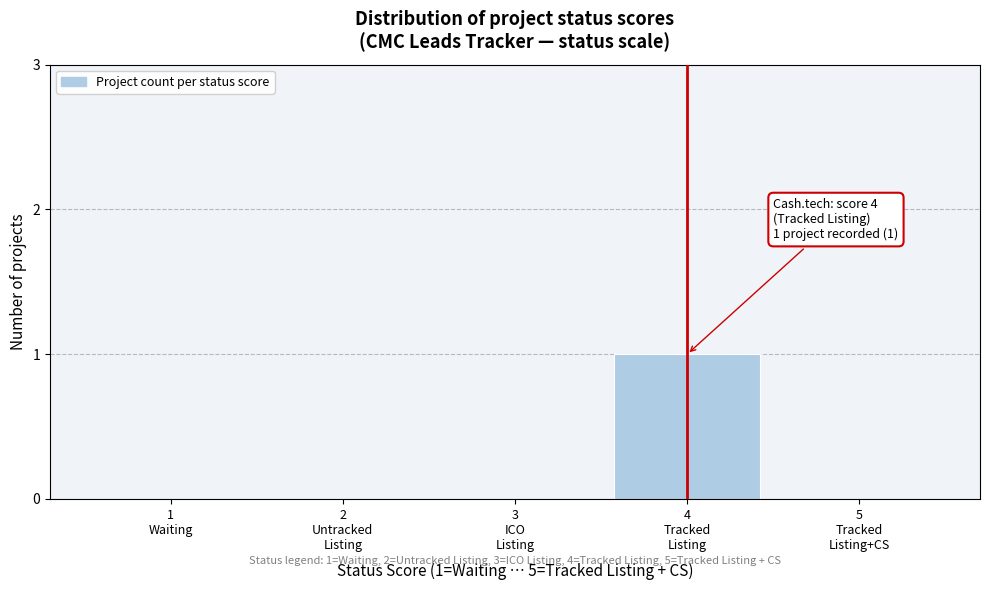

How many series are shown in this chart?

1